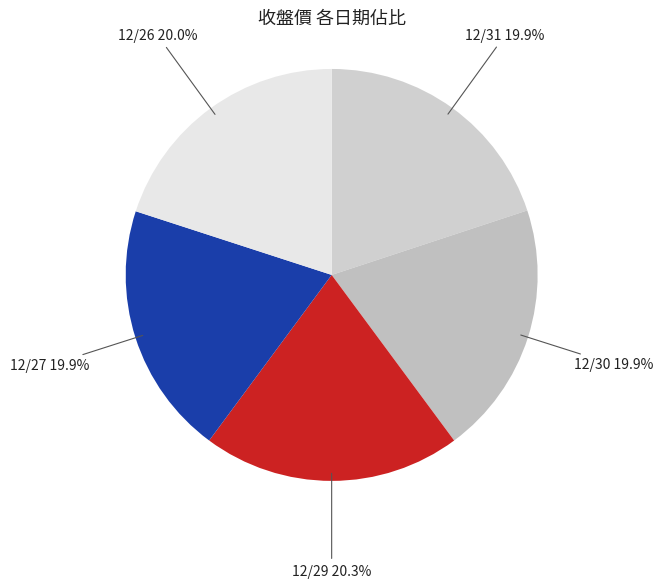

What is the ratio of the value at 12/27 to the value at 12/29?

1.0